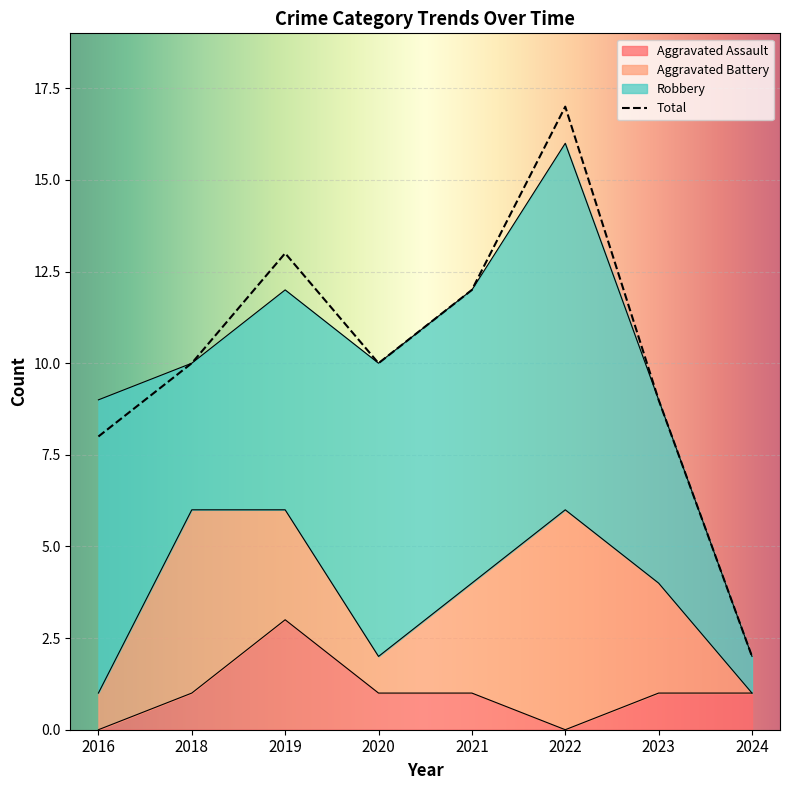

At which category does Total reach its first local valley?

2020